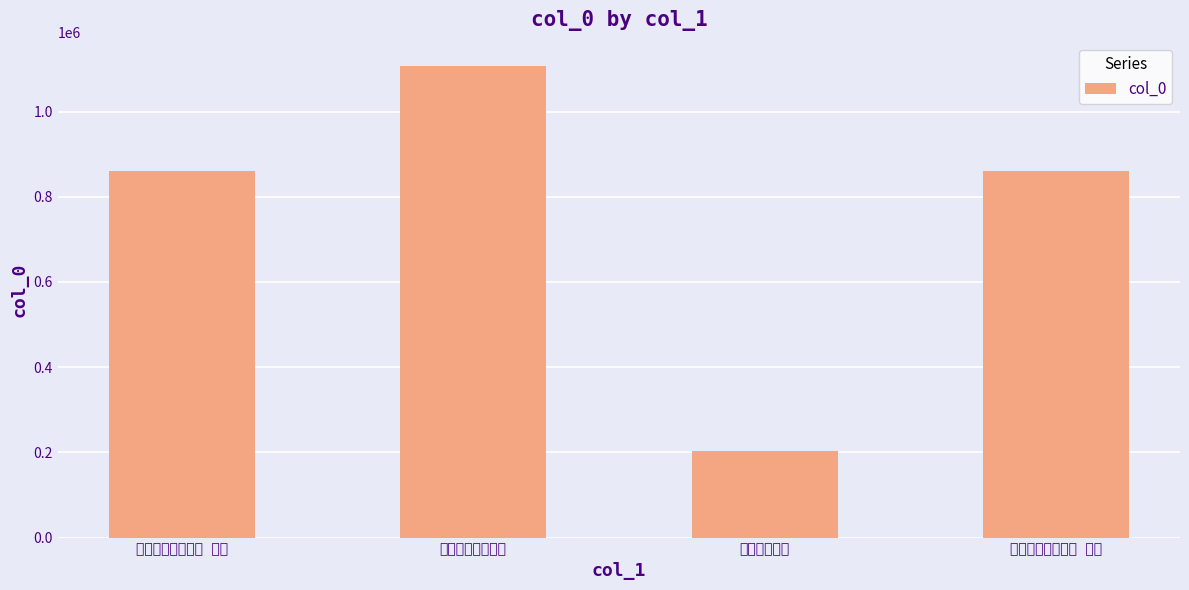

What is the approximate value at 用韵简黄元辅二首, to the nearest 100?

1106300